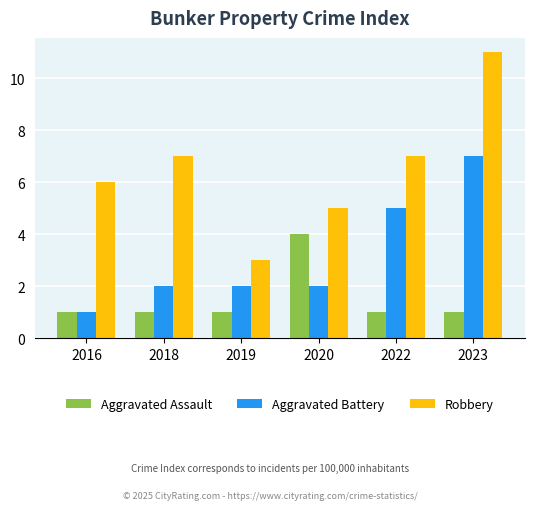

What are all the series names shown in the legend?

Aggravated Assault, Aggravated Battery, Robbery